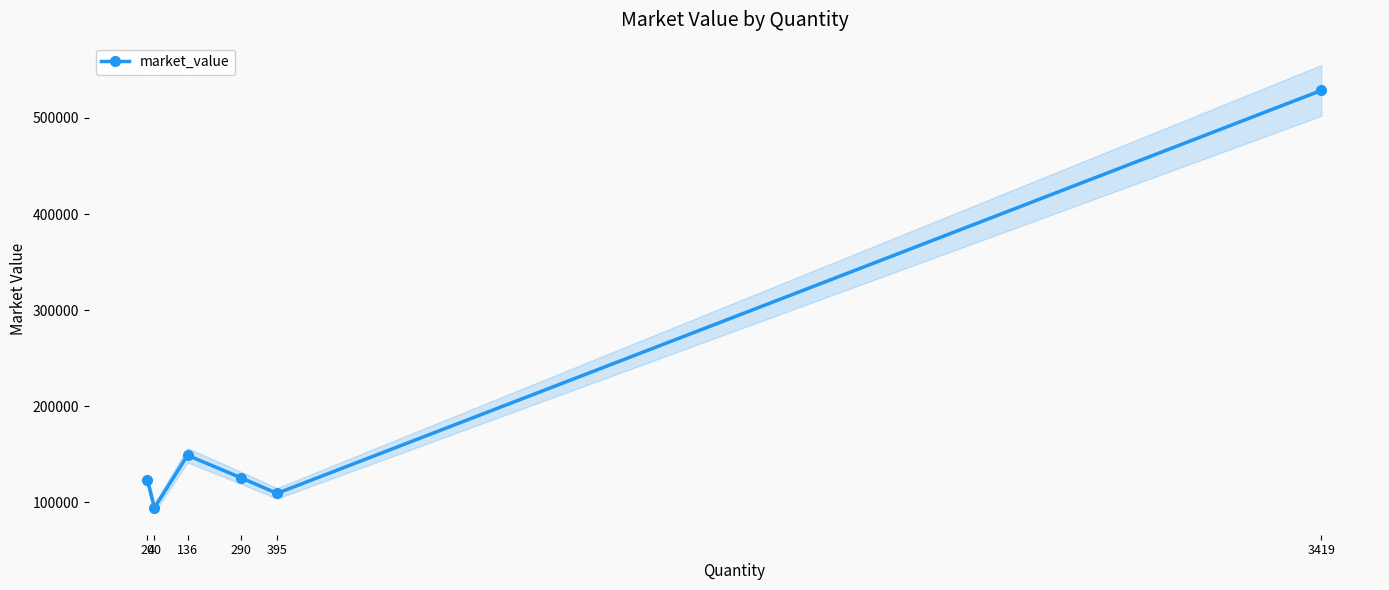

Reading left to right, extract all data points from this chart.

123103.0	94408.0	149035.6	125787.5	109434.8	528577.4